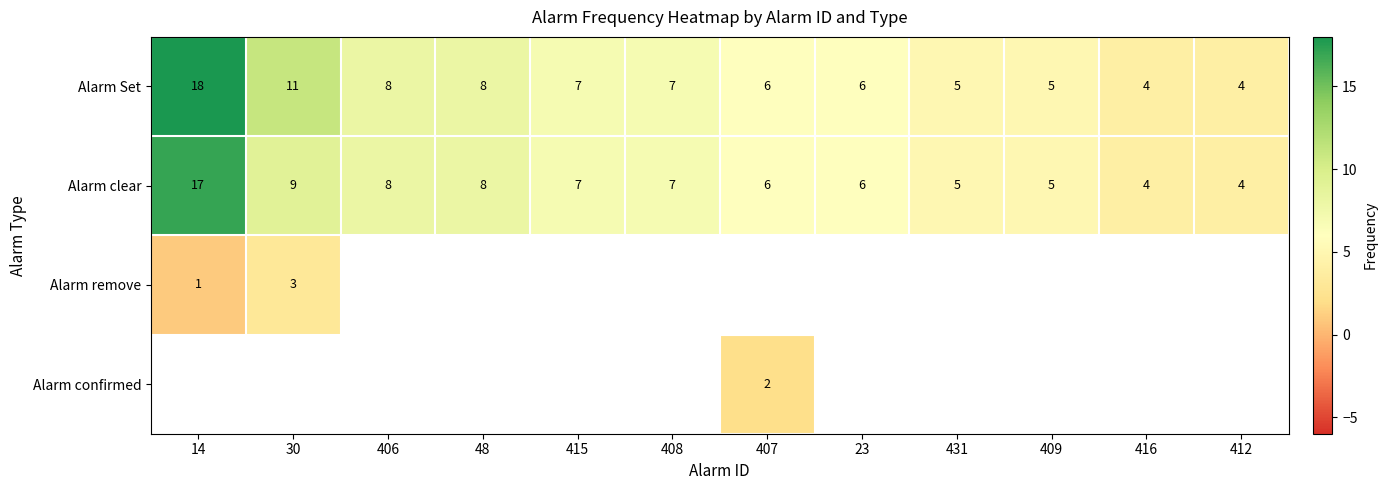

The value of Alarm confirmed at 407 is 2. True or false?

True